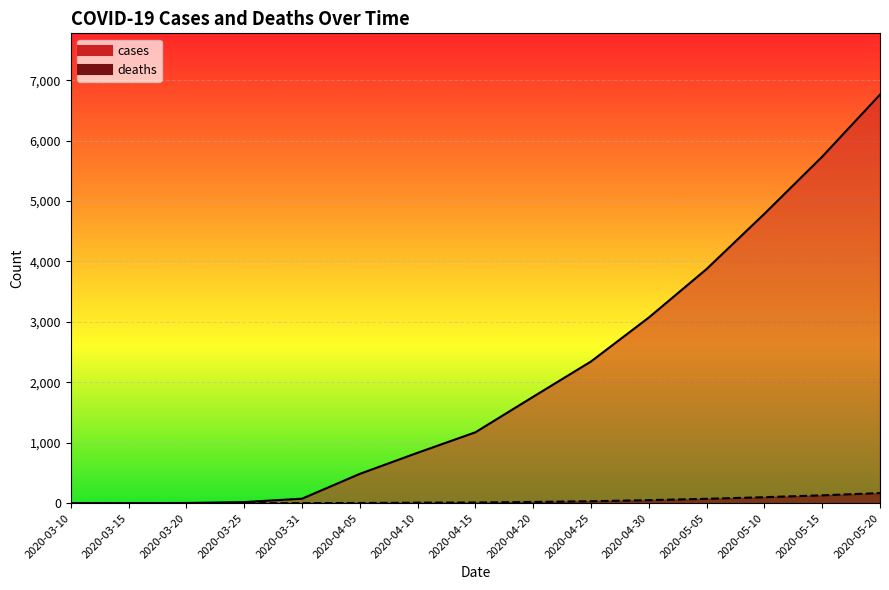

What position from the left is 2020-03-25?

4